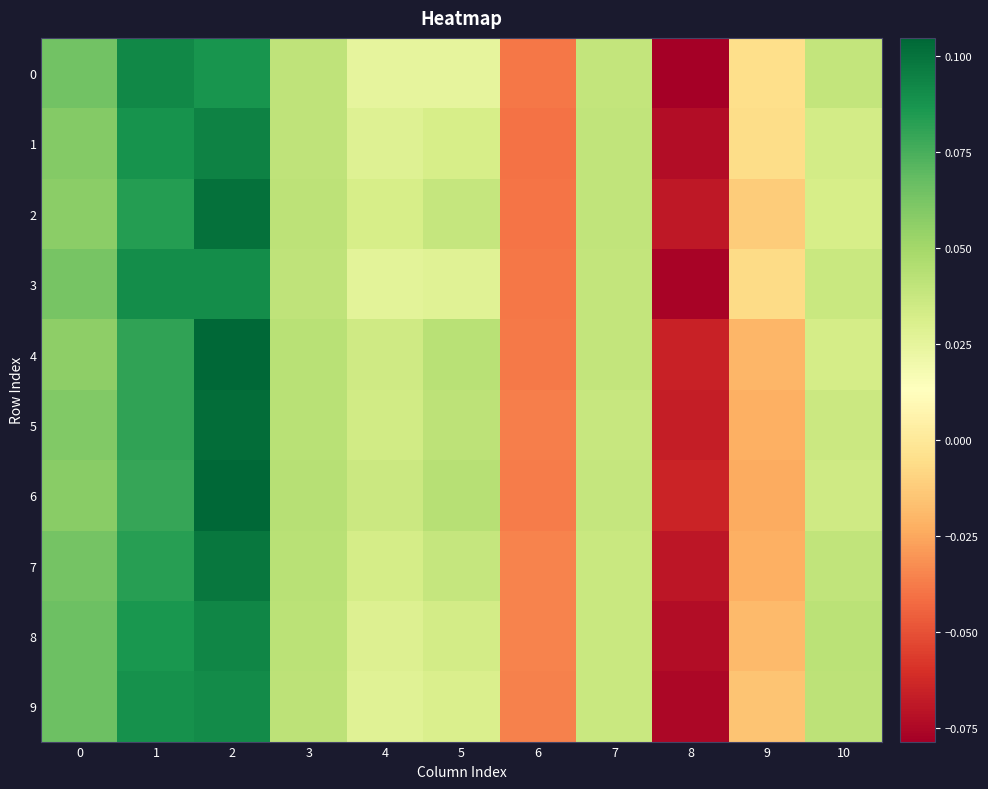

Reading left to right, transcribe all the data shown in this chart.

0: 0=0.1	1=0.1	2=0.1	3=0.0	4=0.0	5=0.0	6=-0.0	7=0.0	8=-0.1	9=-0.0	10=0.0
1: 0=0.1	1=0.1	2=0.1	3=0.0	4=0.0	5=0.0	6=-0.0	7=0.0	8=-0.1	9=-0.0	10=0.0
2: 0=0.1	1=0.1	2=0.1	3=0.0	4=0.0	5=0.0	6=-0.0	7=0.0	8=-0.1	9=-0.0	10=0.0
3: 0=0.1	1=0.1	2=0.1	3=0.0	4=0.0	5=0.0	6=-0.0	7=0.0	8=-0.1	9=-0.0	10=0.0
4: 0=0.1	1=0.1	2=0.1	3=0.0	4=0.0	5=0.0	6=-0.0	7=0.0	8=-0.1	9=-0.0	10=0.0
5: 0=0.1	1=0.1	2=0.1	3=0.0	4=0.0	5=0.0	6=-0.0	7=0.0	8=-0.1	9=-0.0	10=0.0
6: 0=0.1	1=0.1	2=0.1	3=0.0	4=0.0	5=0.0	6=-0.0	7=0.0	8=-0.1	9=-0.0	10=0.0
7: 0=0.1	1=0.1	2=0.1	3=0.0	4=0.0	5=0.0	6=-0.0	7=0.0	8=-0.1	9=-0.0	10=0.0
8: 0=0.1	1=0.1	2=0.1	3=0.0	4=0.0	5=0.0	6=-0.0	7=0.0	8=-0.1	9=-0.0	10=0.0
9: 0=0.1	1=0.1	2=0.1	3=0.0	4=0.0	5=0.0	6=-0.0	7=0.0	8=-0.1	9=-0.0	10=0.0